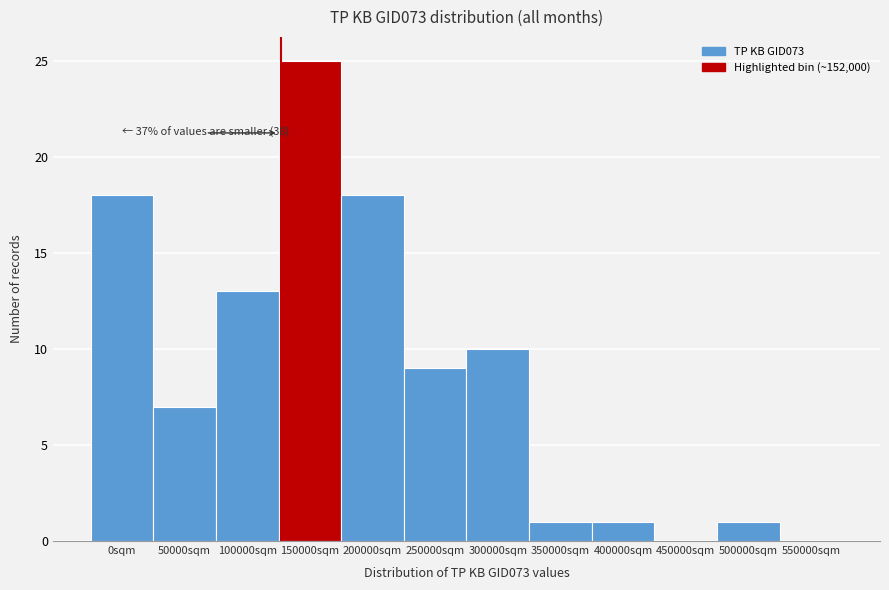

Reading left to right, transcribe all the data shown in this chart.

0sqm=18	50000sqm=7	100000sqm=13	150000sqm=25	200000sqm=18	250000sqm=9	300000sqm=10	350000sqm=1	400000sqm=1	450000sqm=0	500000sqm=1	550000sqm=0